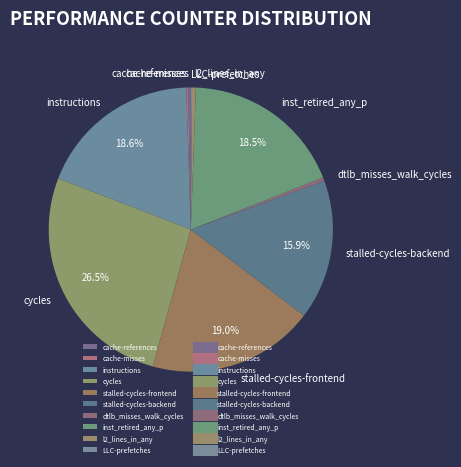

Between stalled-cycles-backend and cache-references, which is larger?

stalled-cycles-backend